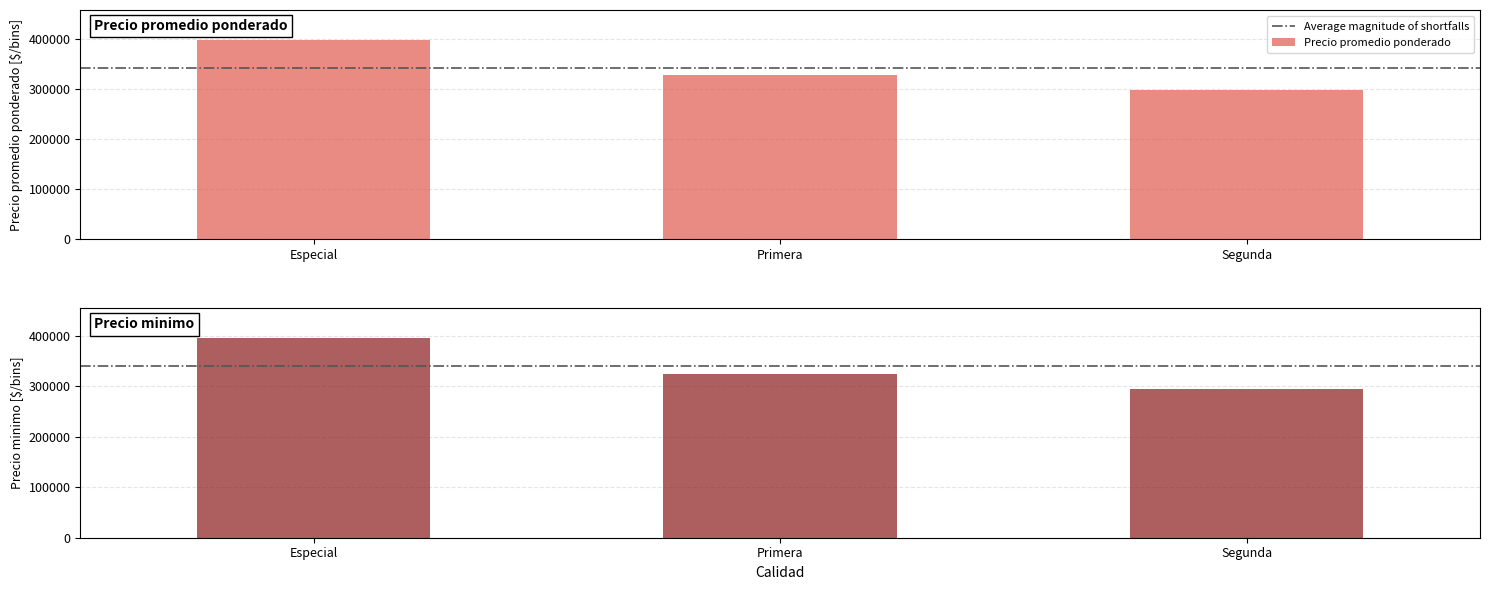

How many bars are there in each group?

3